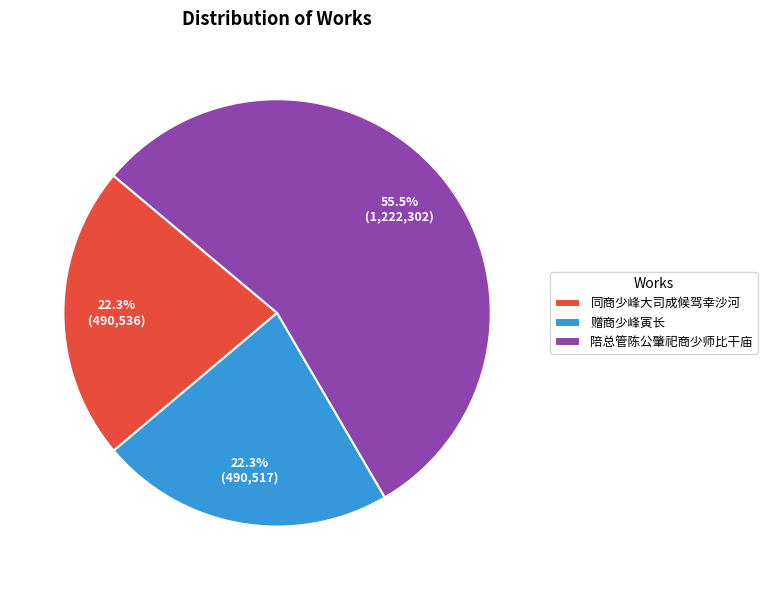

Which slice is the largest?

陪总管陈公肇祀商少师比干庙